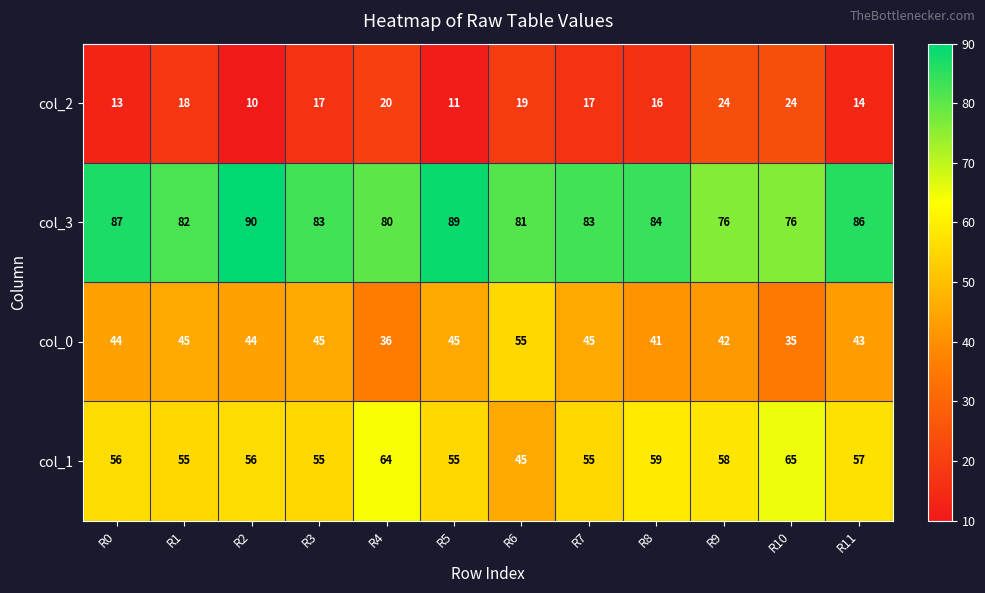

Where does the col_3 series first go above 83?

R0